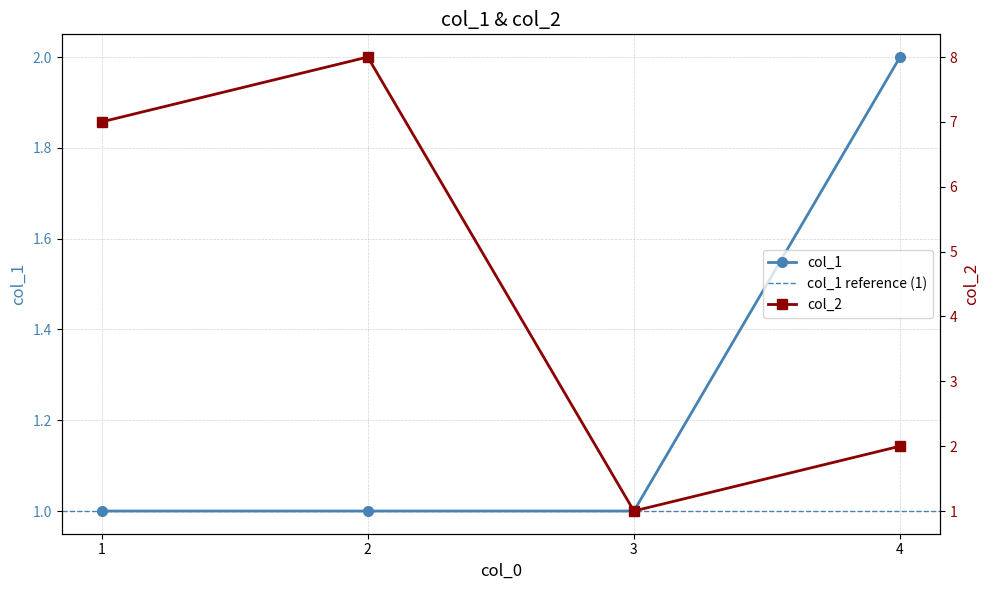

The value of col_2 at 3 is 1. True or false?

True